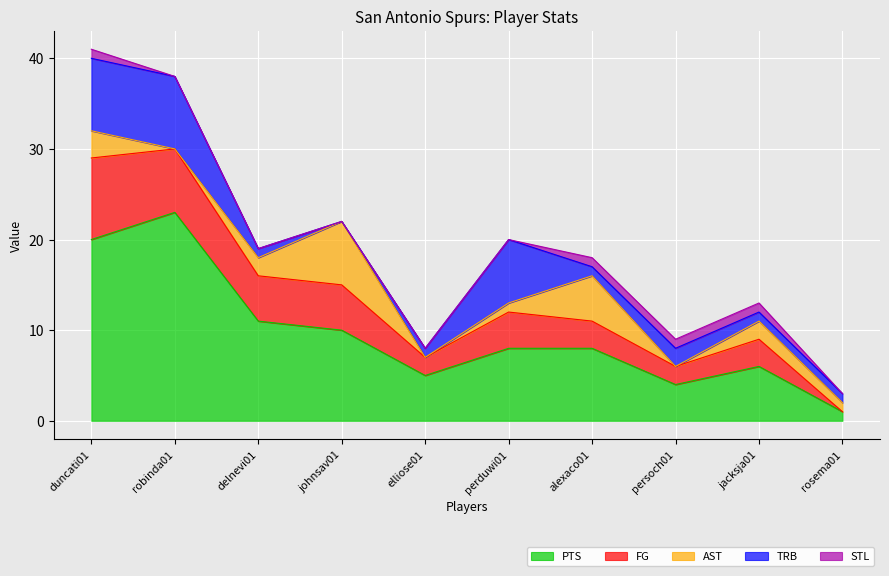

What is the lowest value of the PTS series?

1